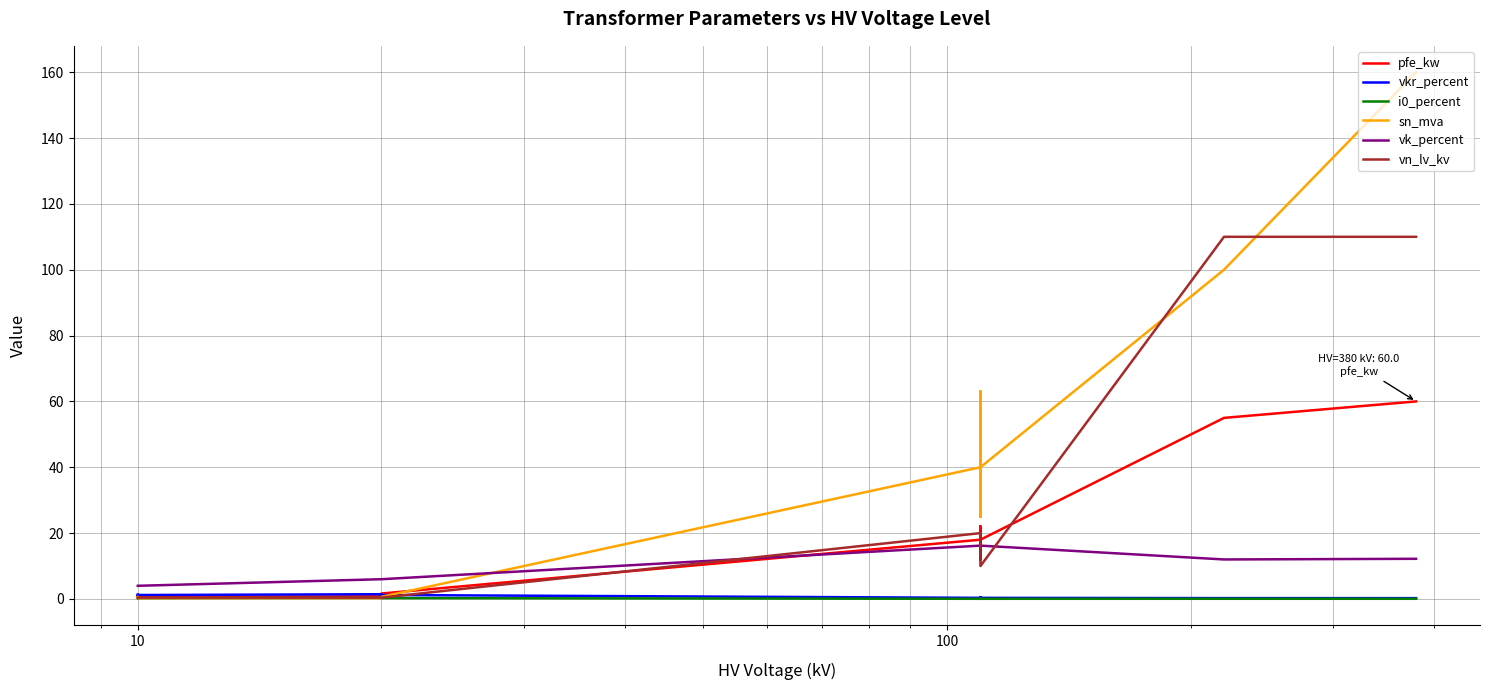

What is the maximum value for sn_mva?

160.0